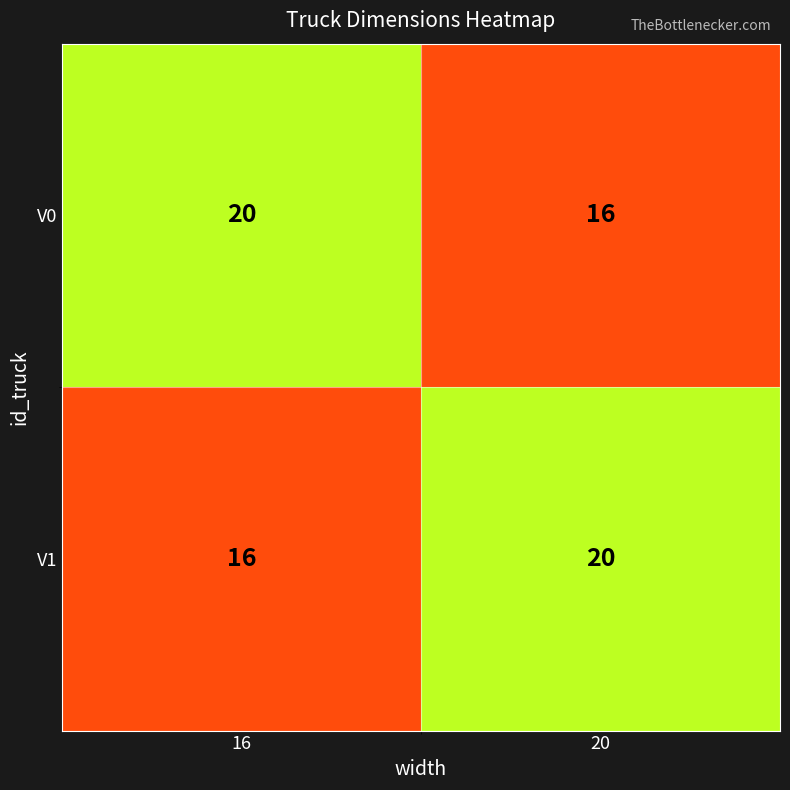

True or false: V0 has a value of 20 at 16.

True